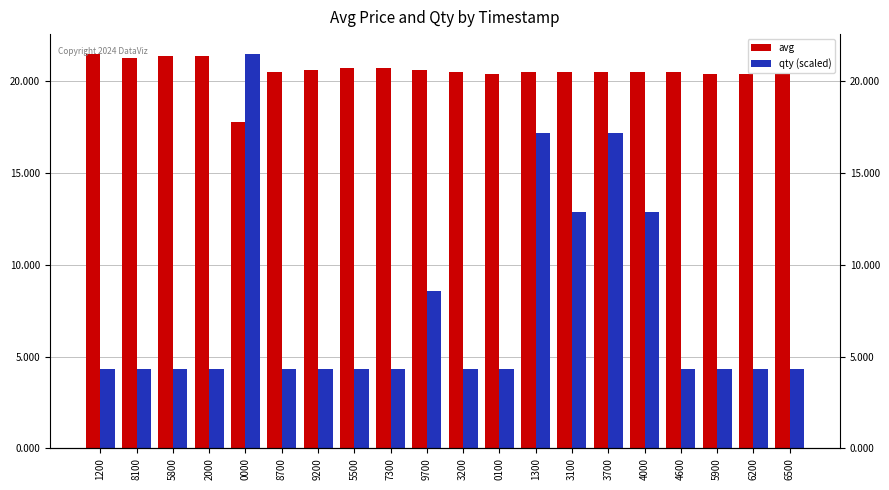

What position from the left is 0100?

12